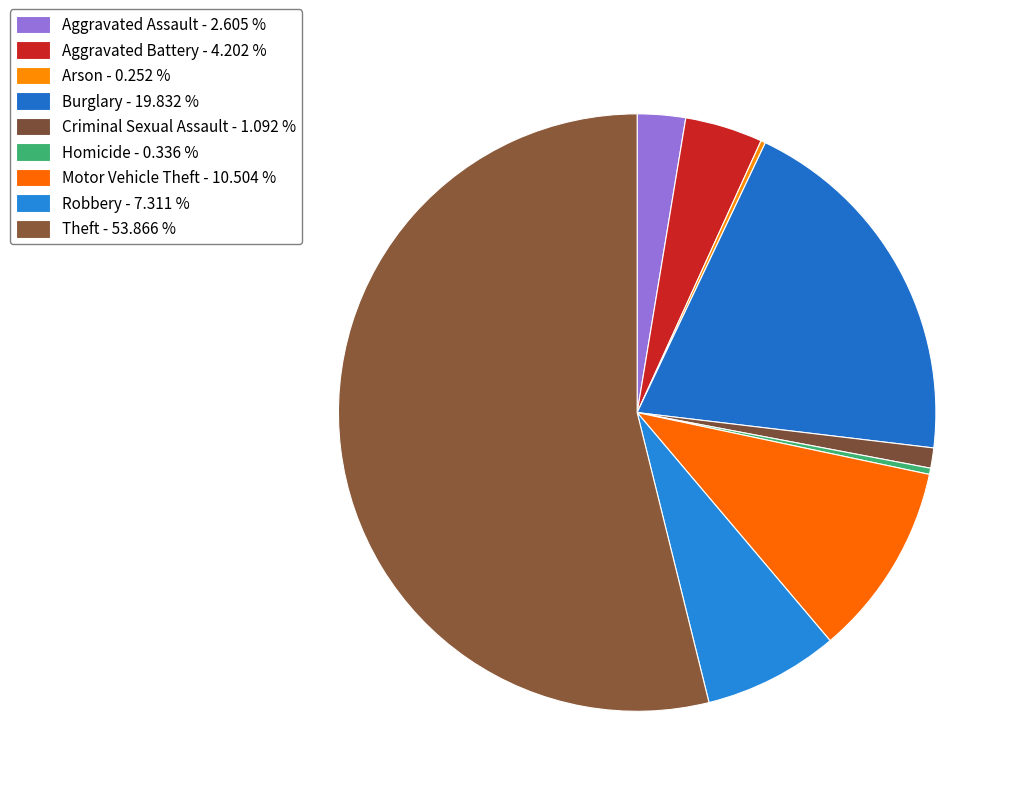

How much of the chart is everything except Homicide?

99.7%